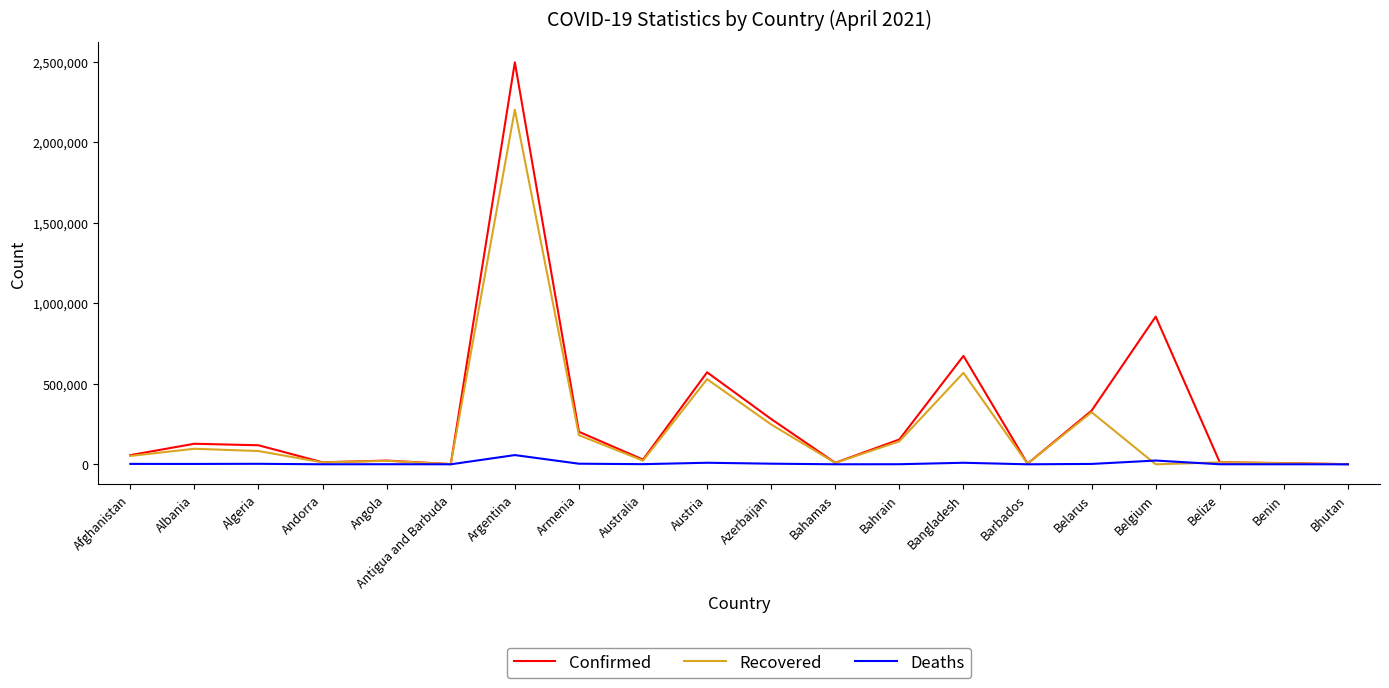

What is the maximum value shown in the chart?

2497881